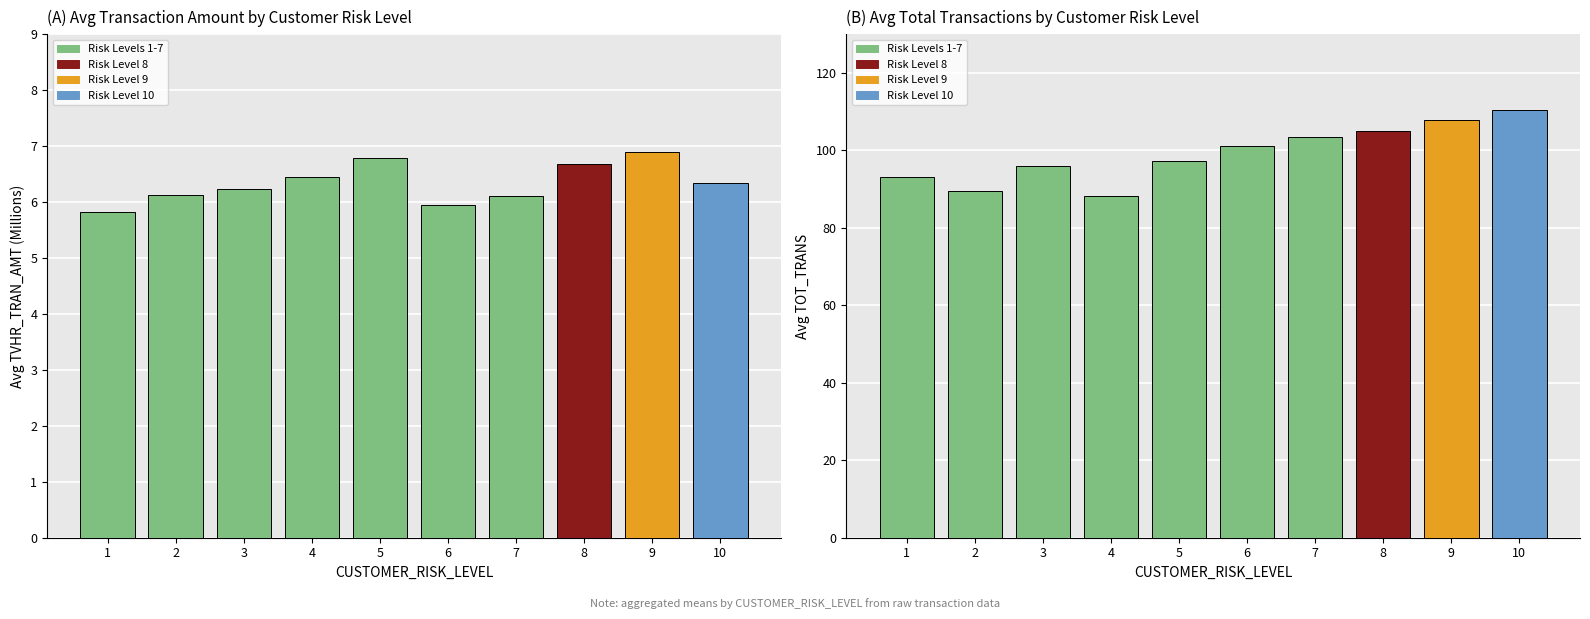

The Avg TOT_TRANS series shows 88.3 at 4. True or false?

True